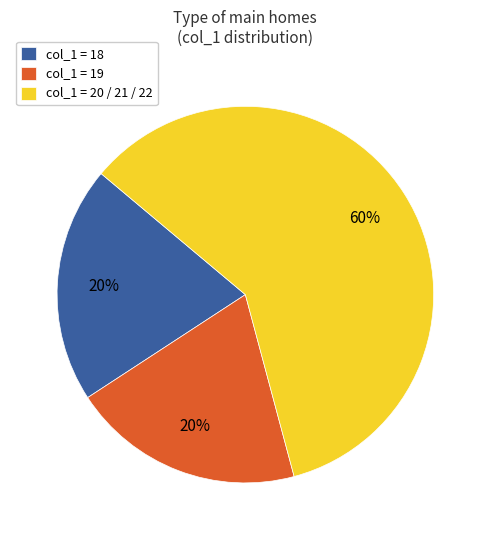

True or false: col_1 = 19 accounts for 35% of the total.

False